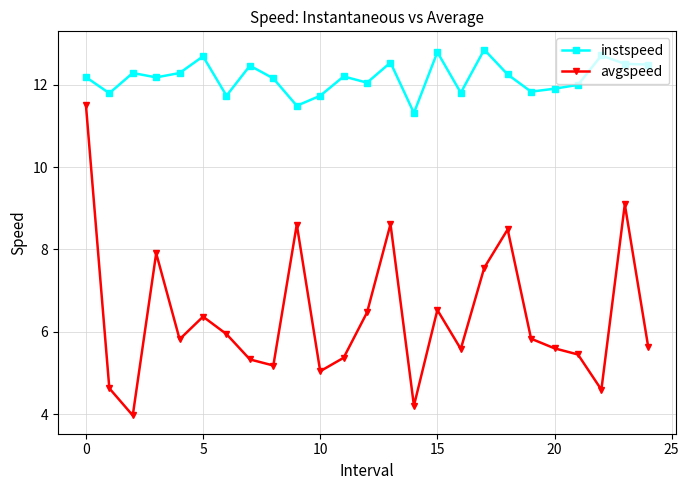

What is the value of the avgspeed point at the 15th from the left?

4.2